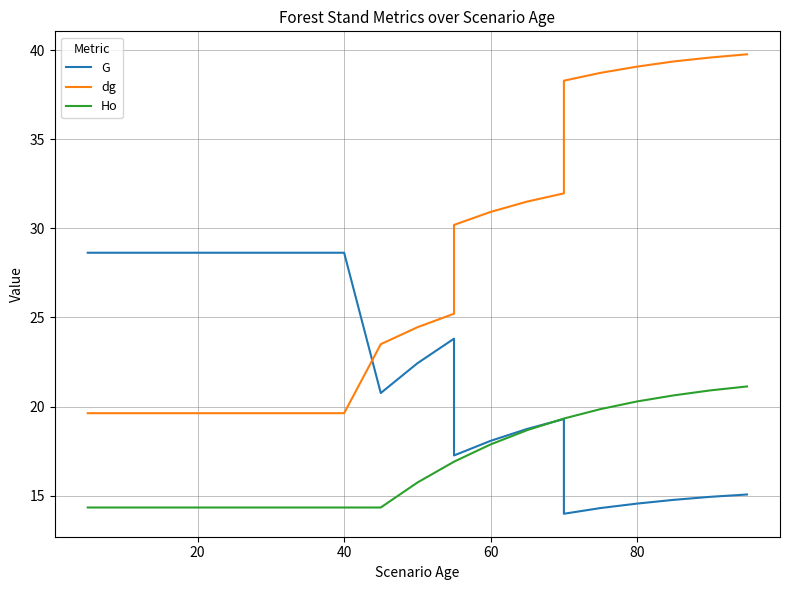

At how many categories does at least one series exceed 36?

6